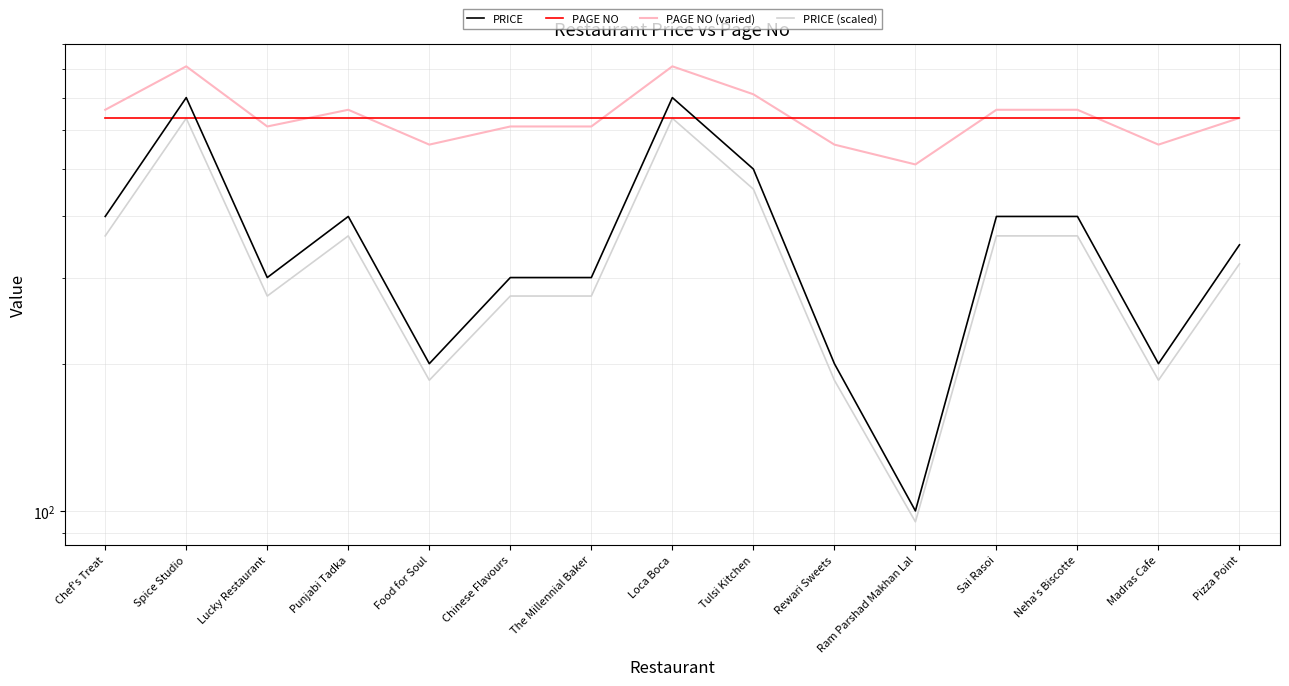

Which series changed the most between Chinese Flavours and Loca Boca?

PRICE